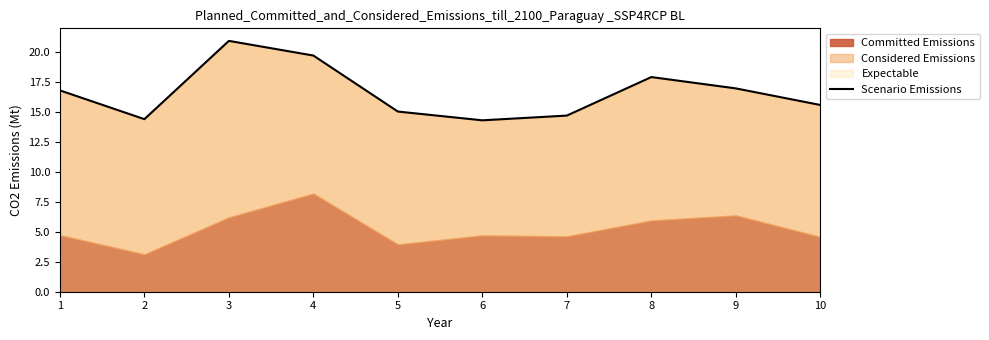

Rank the categories by value from highest to lowest.

3, 4, 8, 9, 1, 10, 5, 7, 2, 6